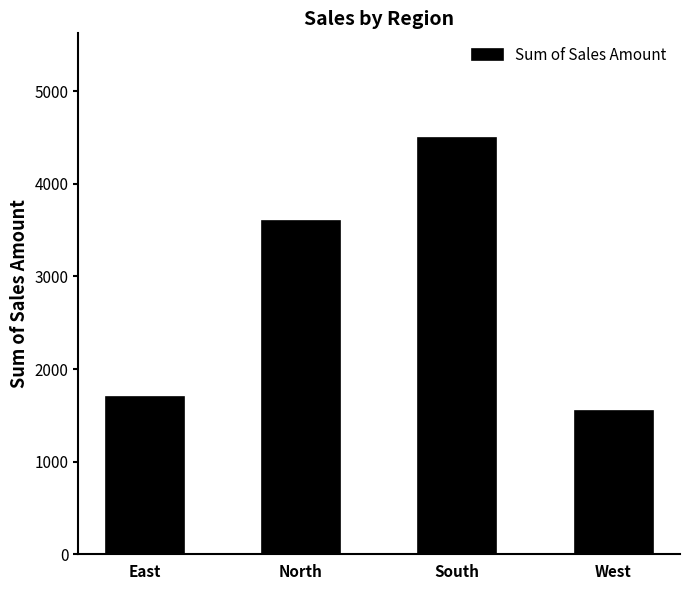

How many data points does each series have?

4